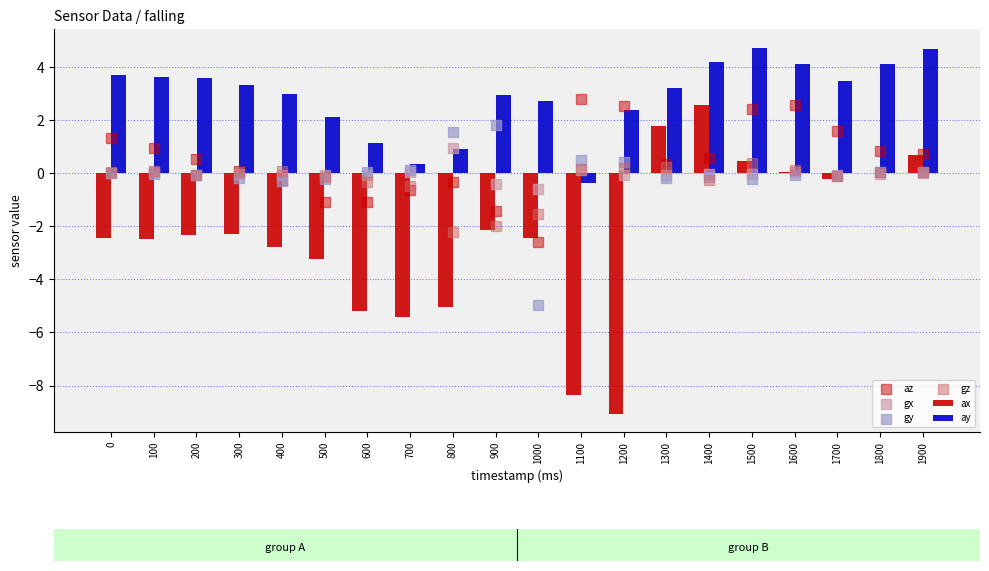

What are all the series names shown in the legend?

ax, ay, az, gx, gy, gz